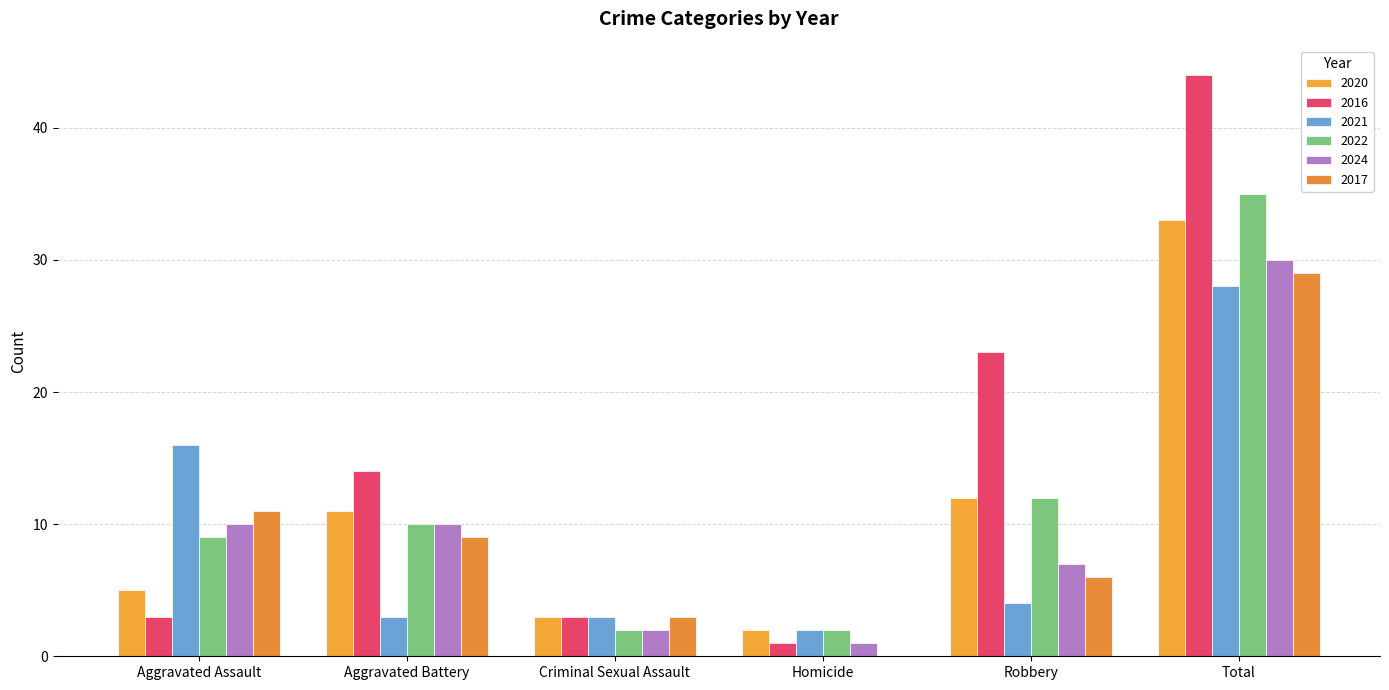

Count the number of categories in the chart.

6